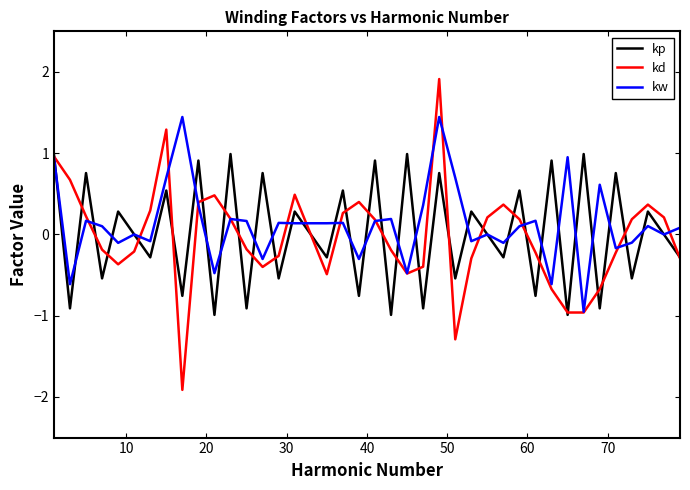

List the series in order of their peak value, highest first.

kd, kw, kp